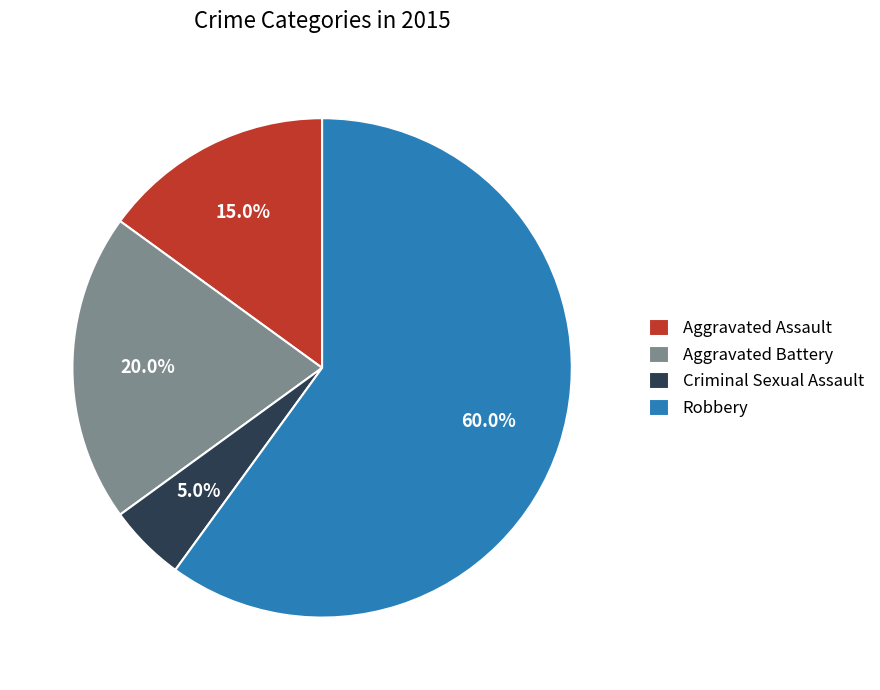

Count the number of slices in the pie.

4